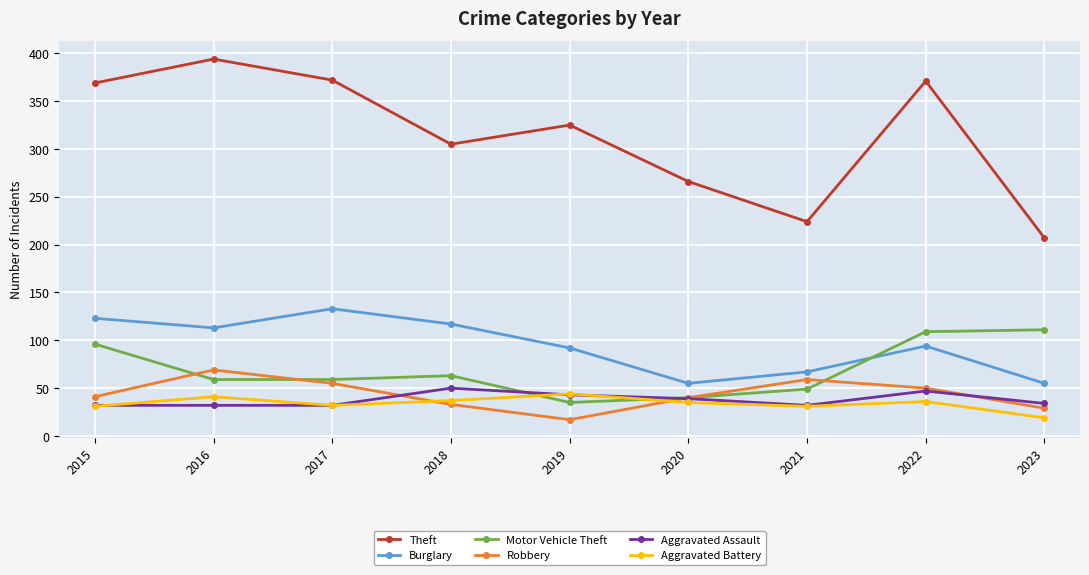

What is the highest value of the Robbery series?

69